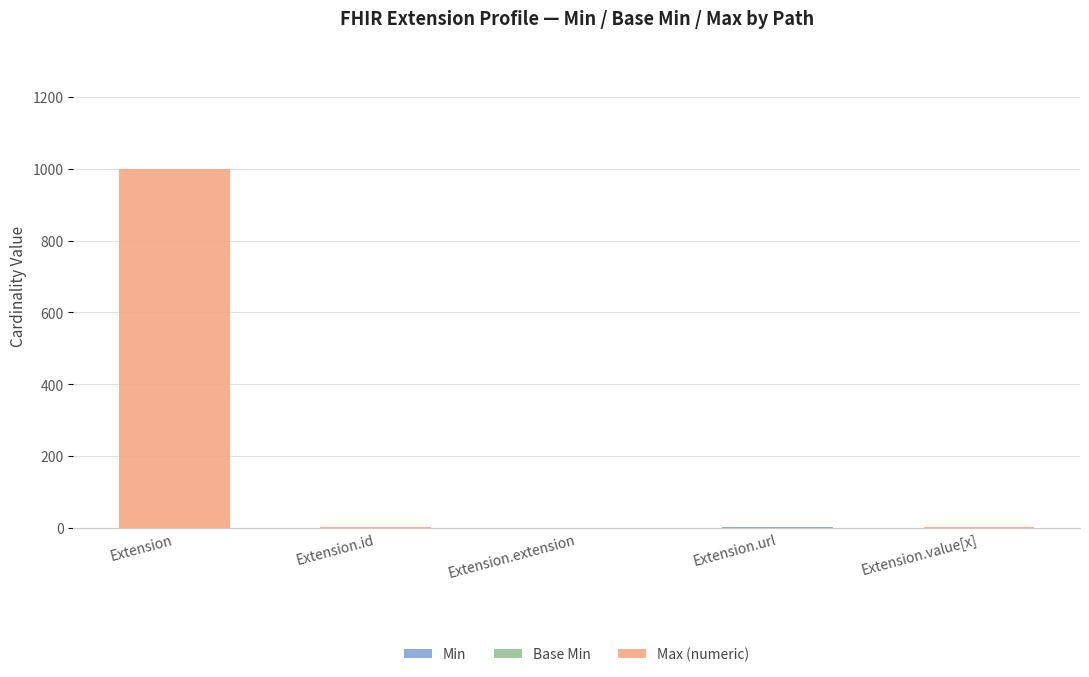

How many categories are shown in the chart?

5